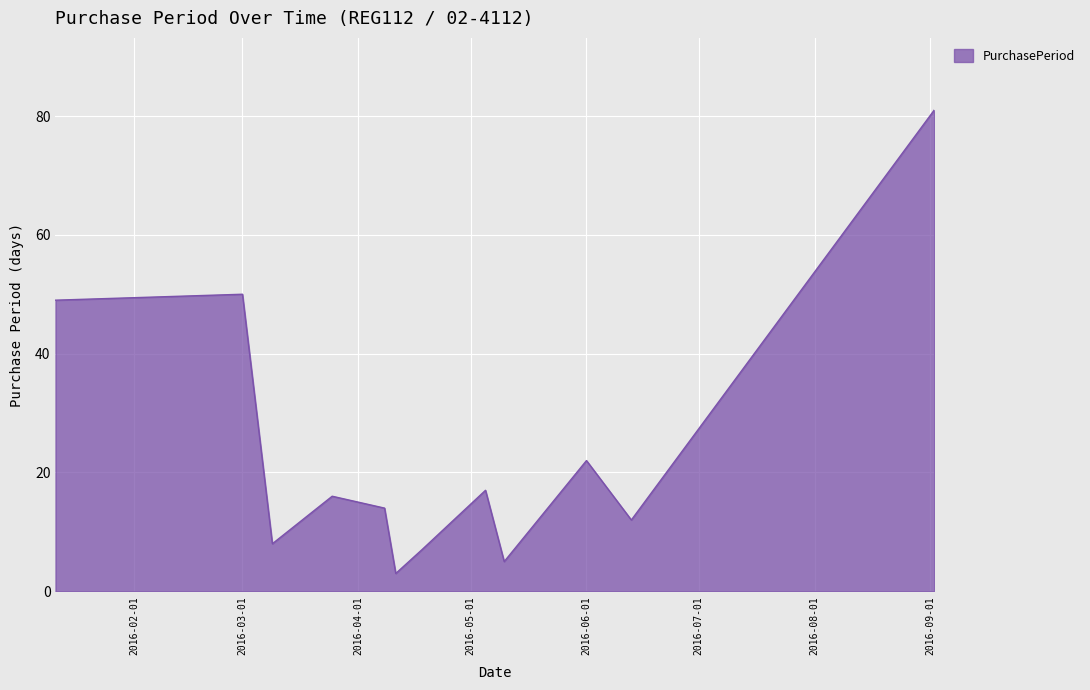

What is the maximum value shown in the chart?

81